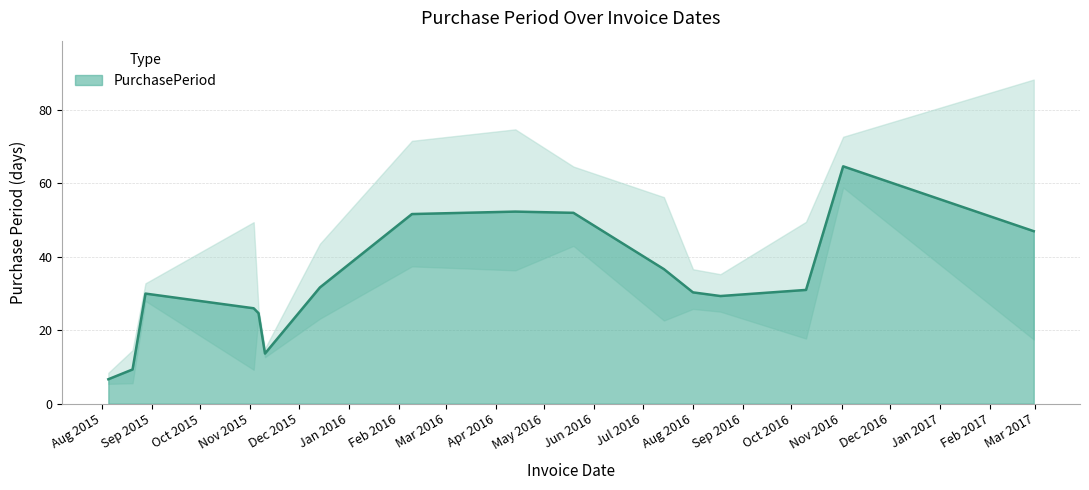

The value at 2016-10-10 is 22. True or false?

False